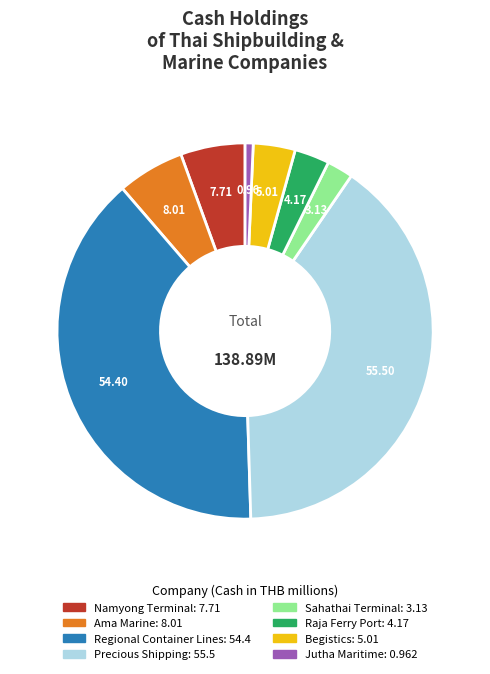

What is the ratio of the value at Raja Ferry Port to the value at Precious Shipping?

0.1